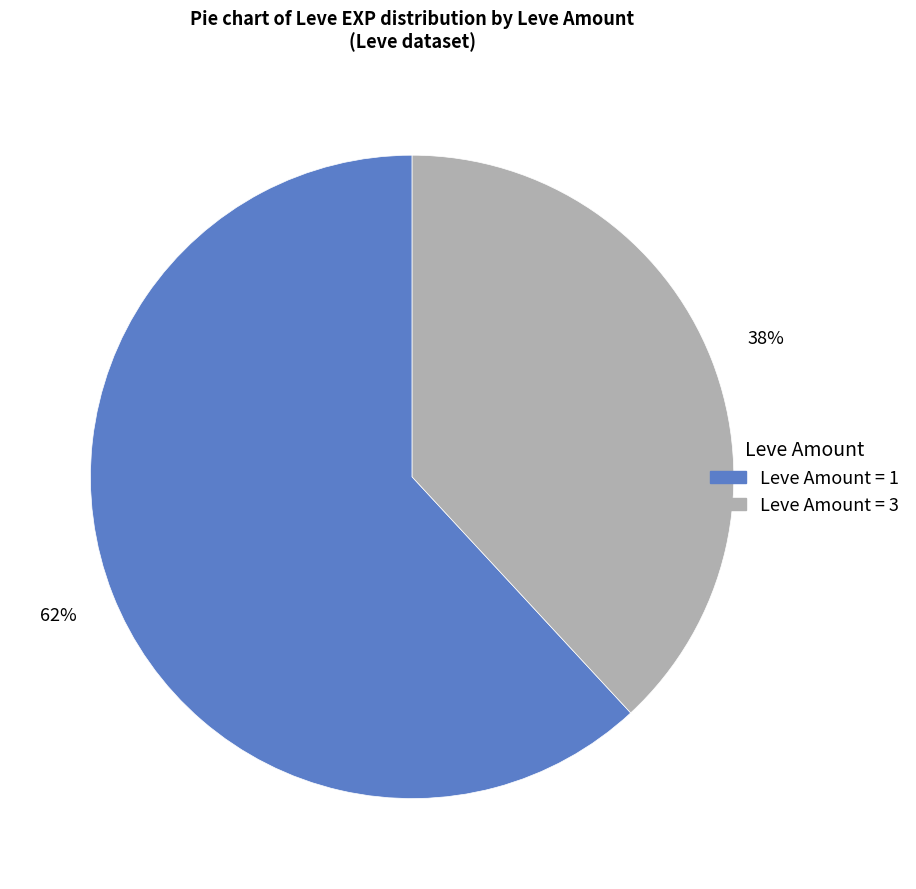

Is there a majority slice in this chart?

Yes